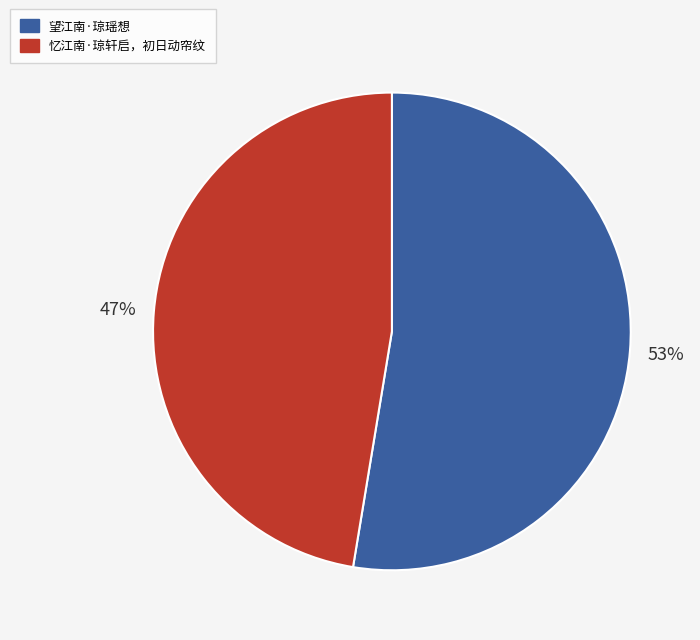

To the nearest percent, what is the combined percentage of 望江南·琼瑶想 and 忆江南·琼轩启，初日动帘纹?

100%